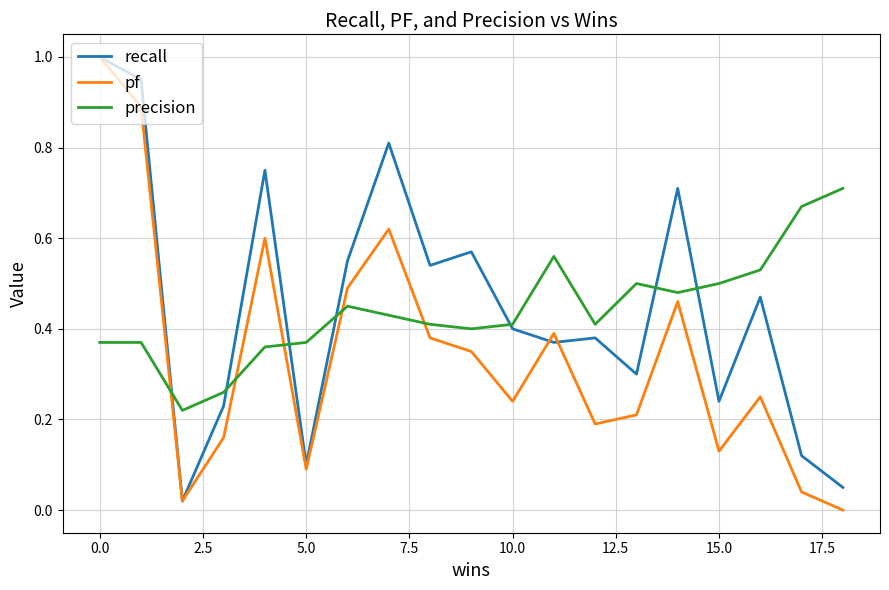

What is the greatest value displayed?

1.0